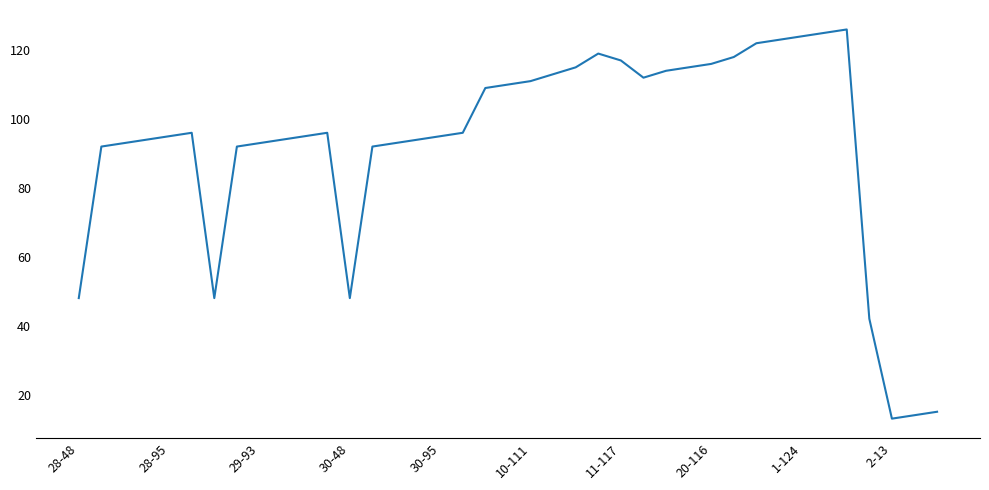

What is the greatest value displayed?

126